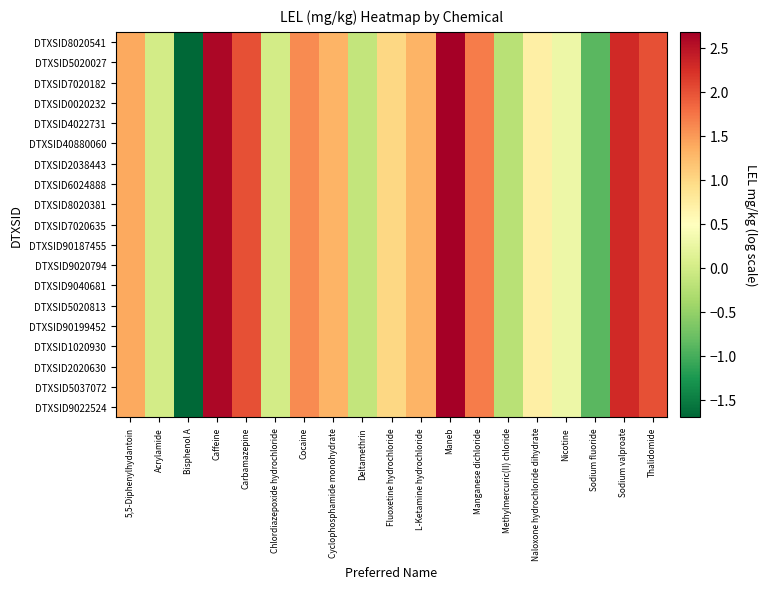

What is the minimum value shown in the chart?

-1.7